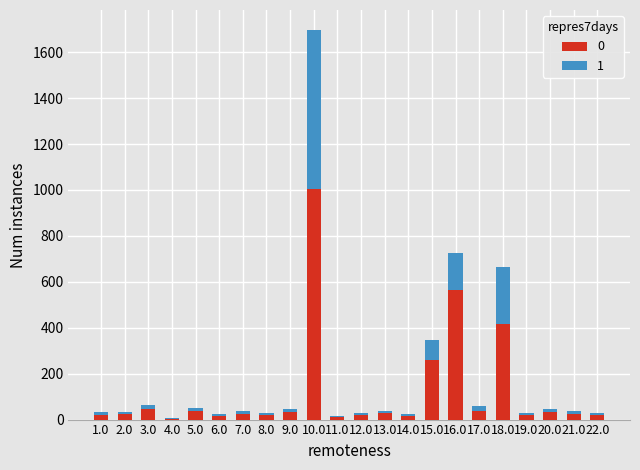

What is the maximum value for 0?

1006.1